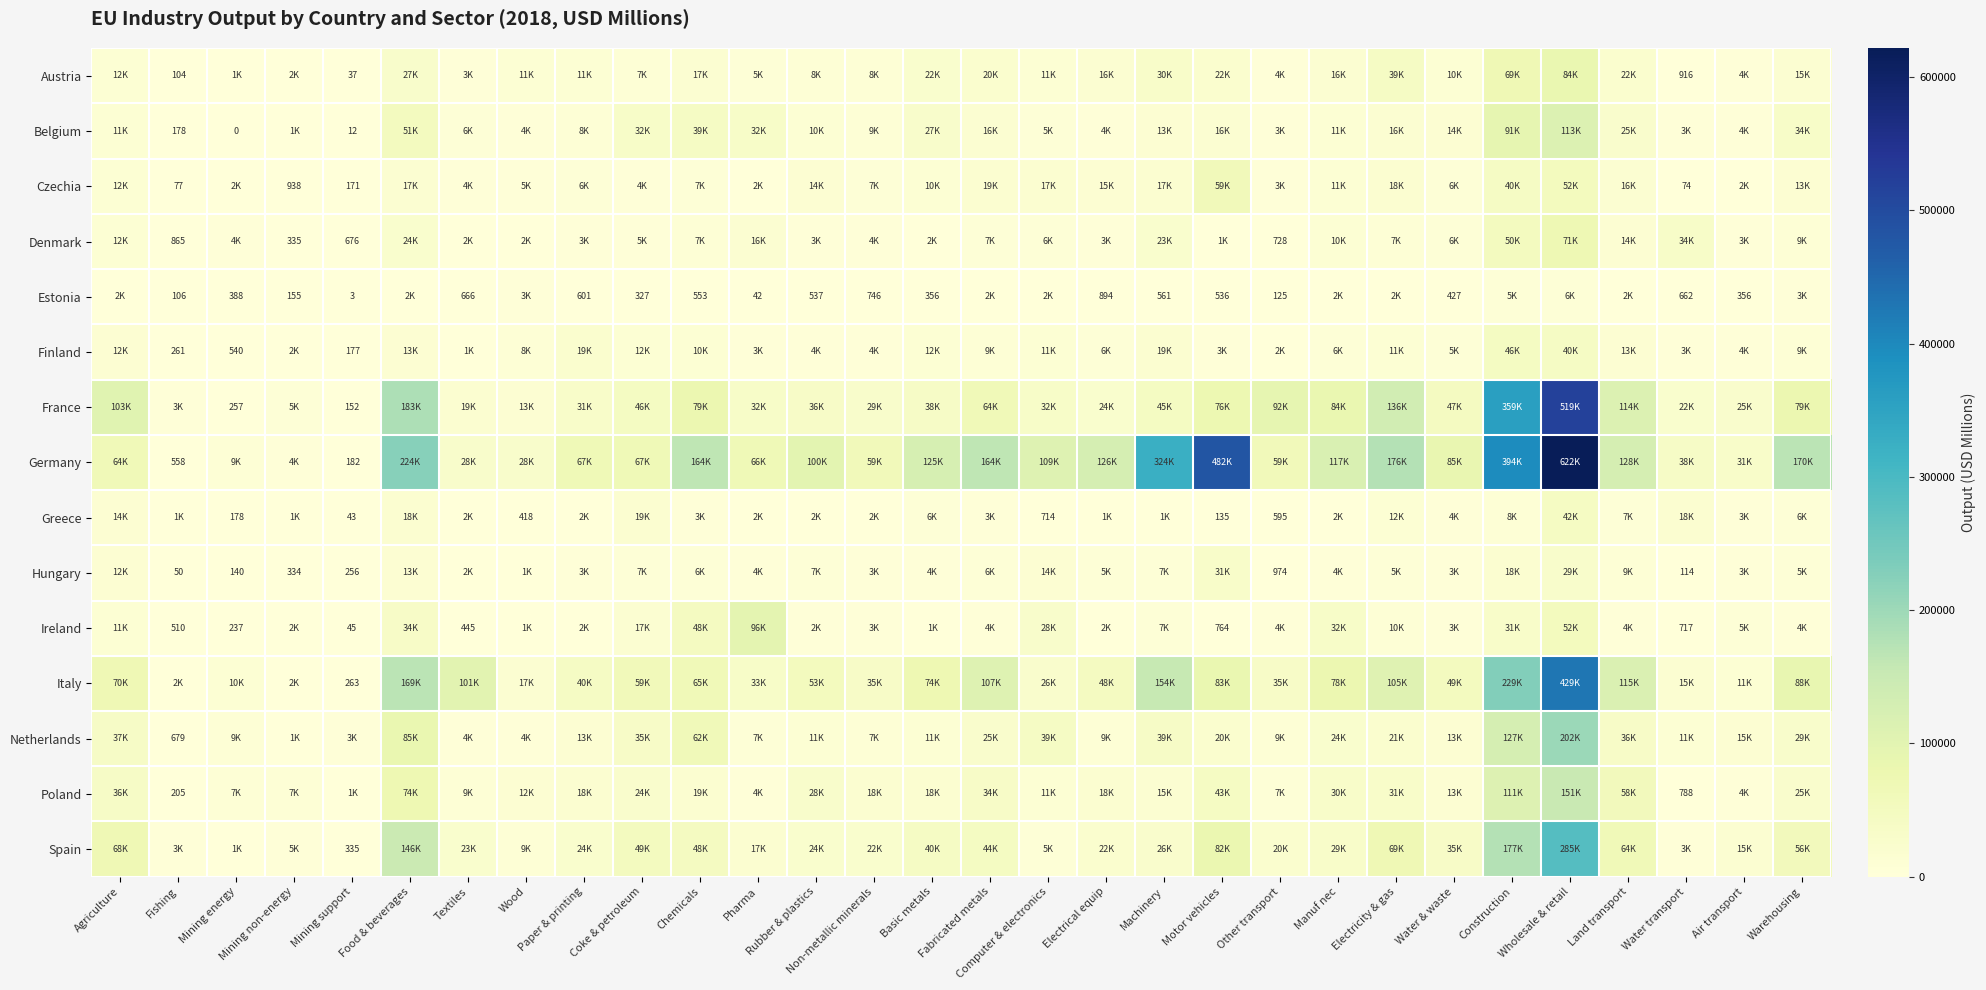

Is it true that Poland equals 205.0 at Fishing?

True